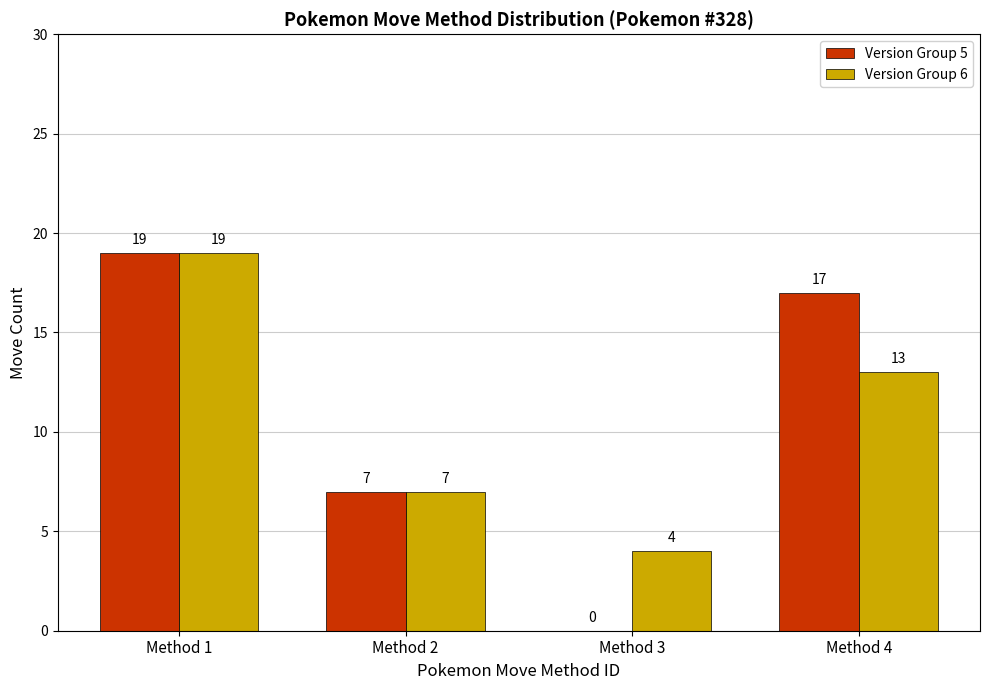

At which label is Version Group 5 closest to 9?

Method 2